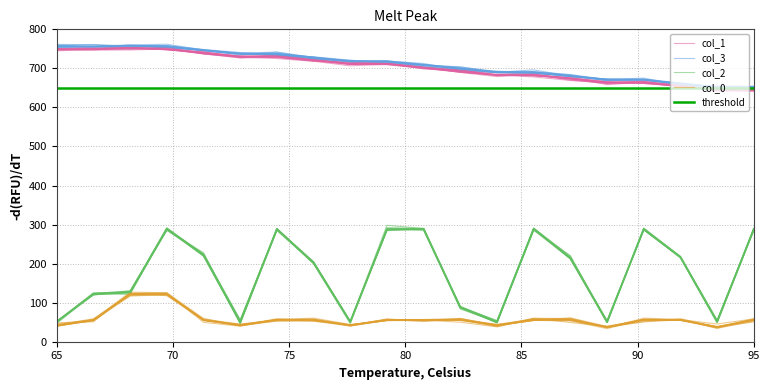

True or false: col_1 and col_2 intersect in this chart.

False